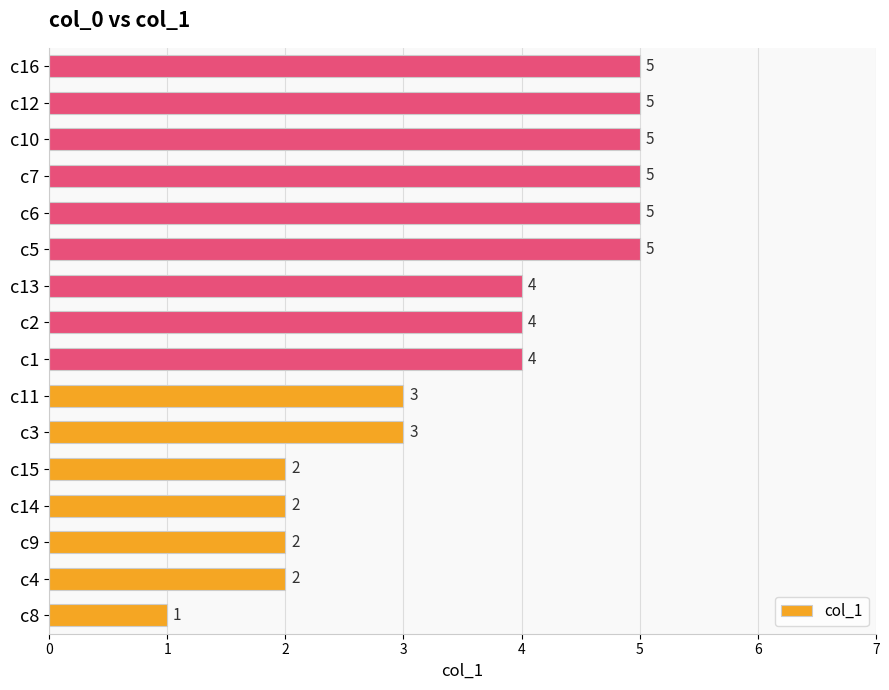

What is the minimum value shown in the chart?

1